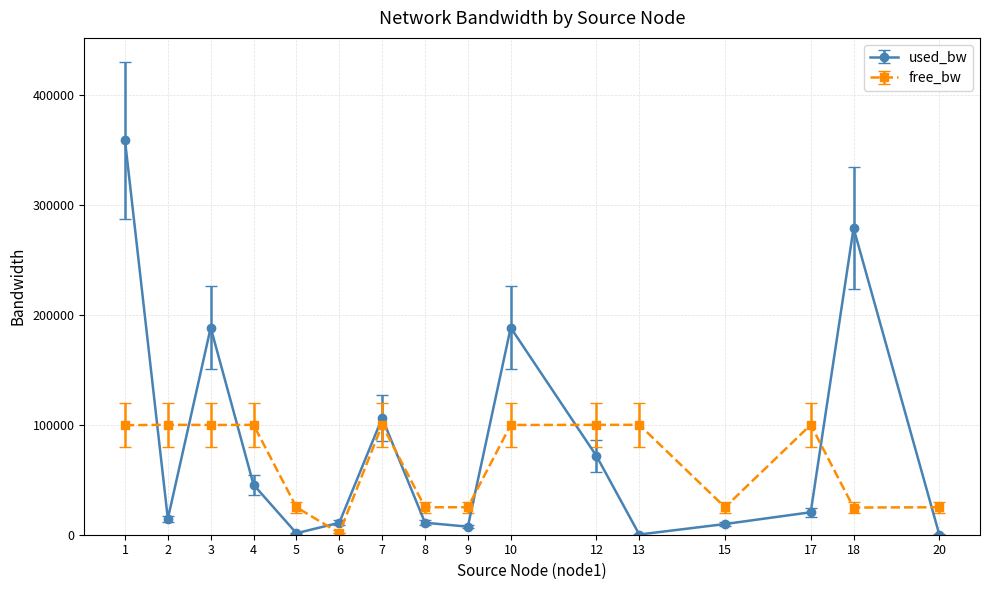

At which category does used_bw reach its first local peak?

3